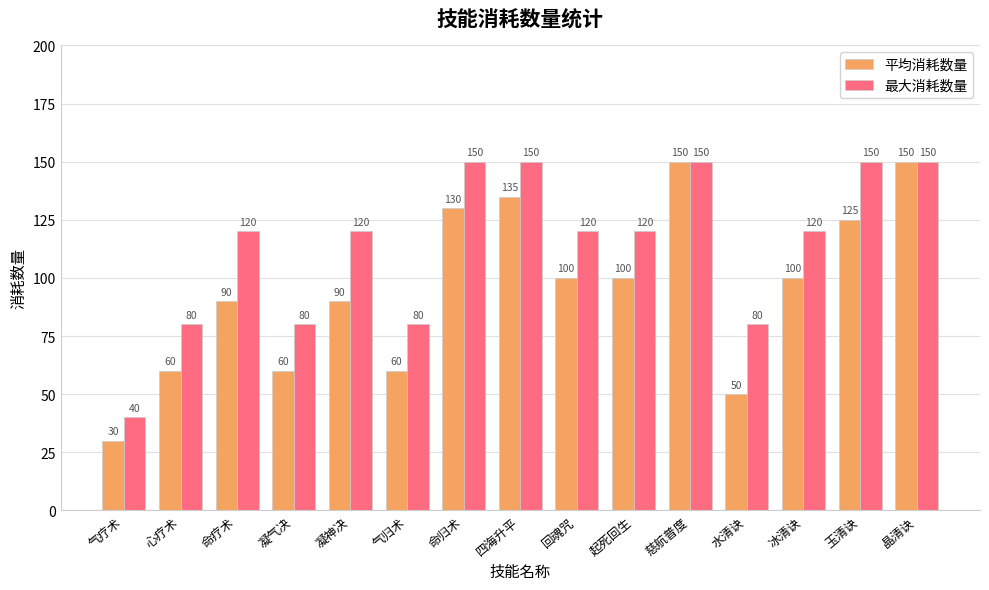

What are all the series names shown in the legend?

平均消耗数量, 最大消耗数量